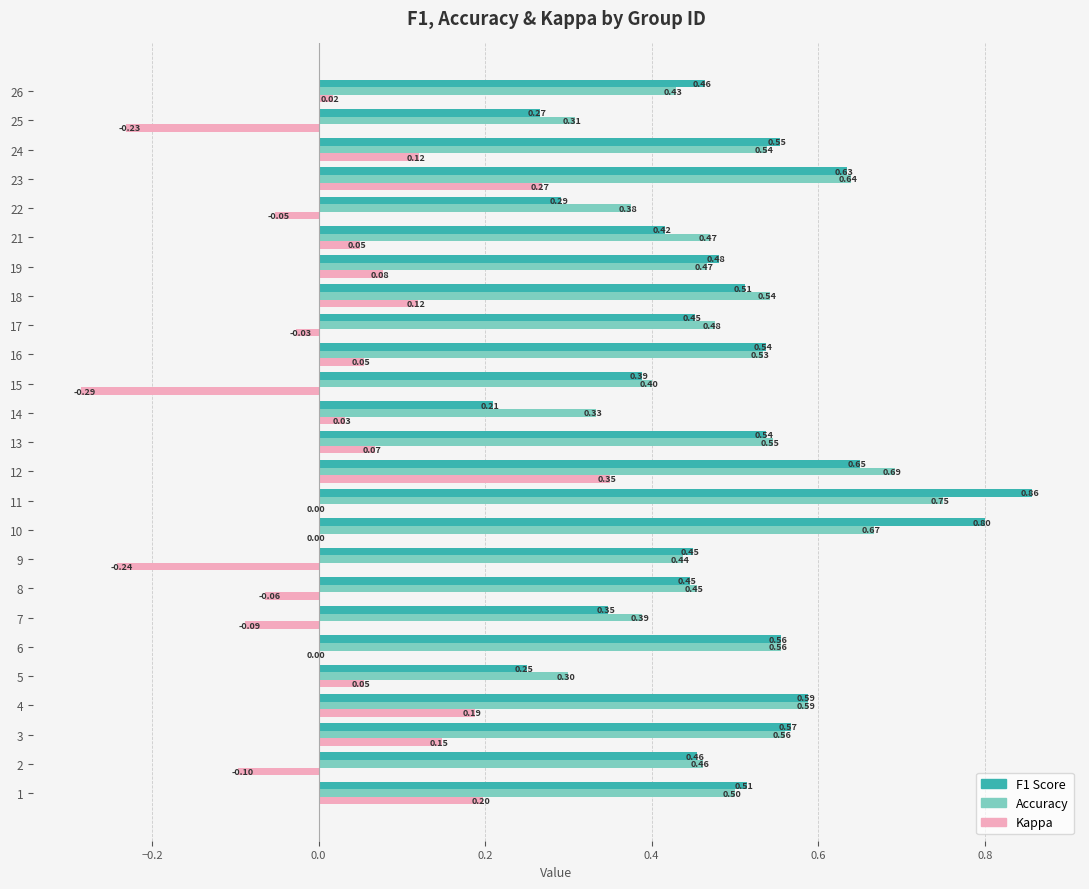

At which category is the sum across all series the highest?

12